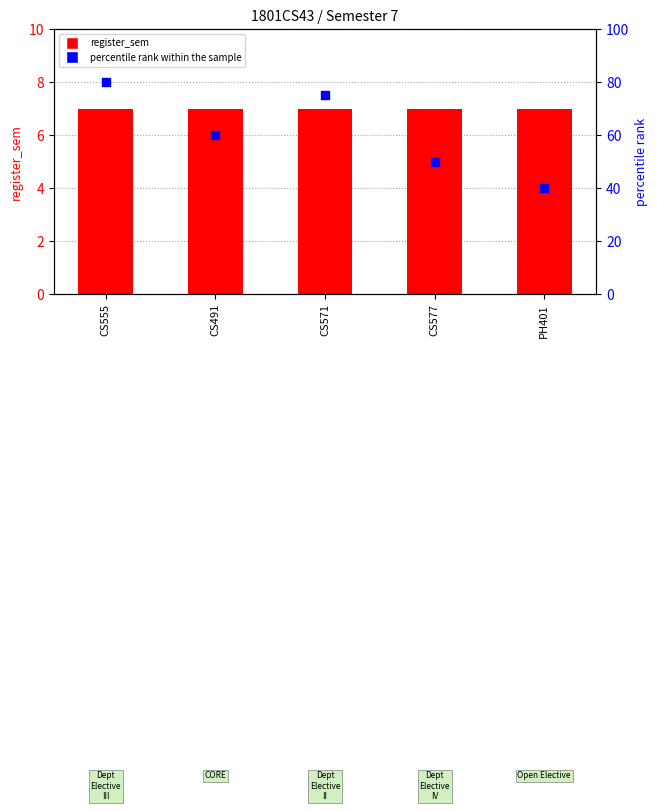

What is the total value across all series at CS491?

67